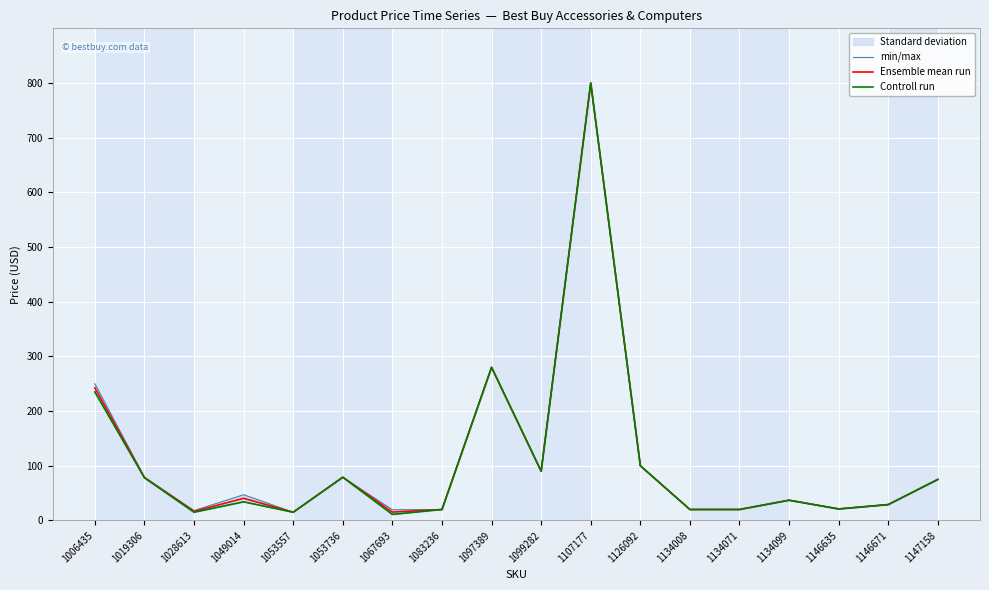

True or false: Controll run and min/max intersect in this chart.

False